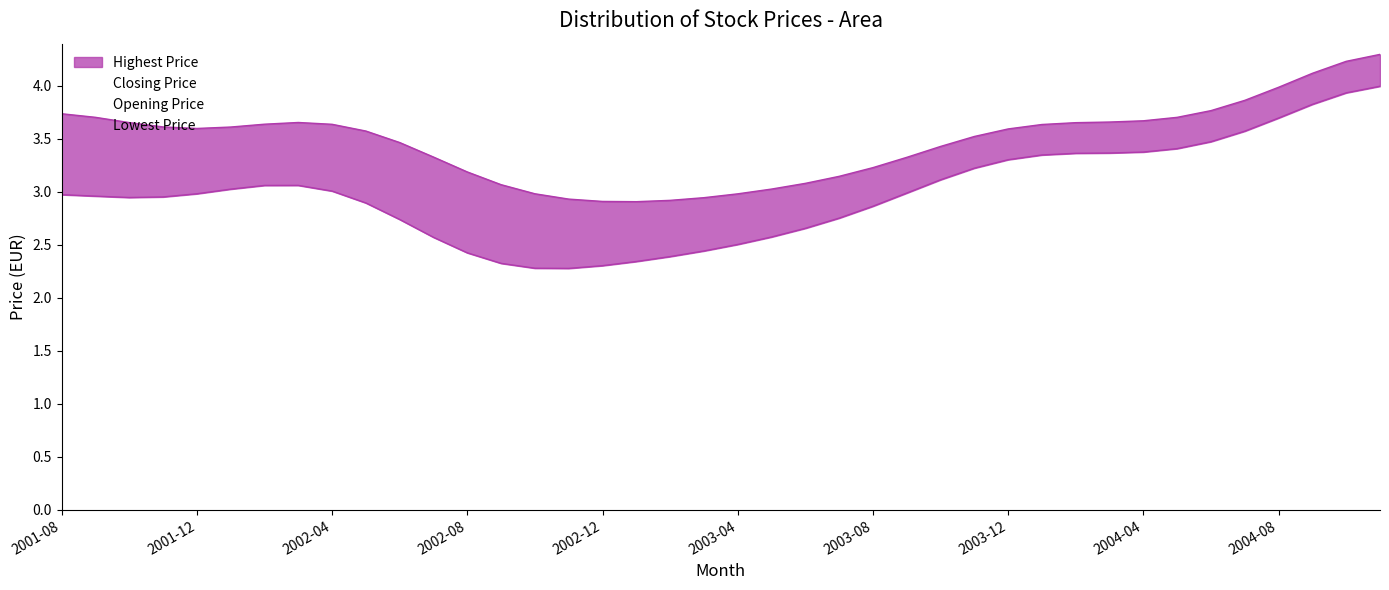

True or false: Lowest Price and Closing Price intersect in this chart.

False